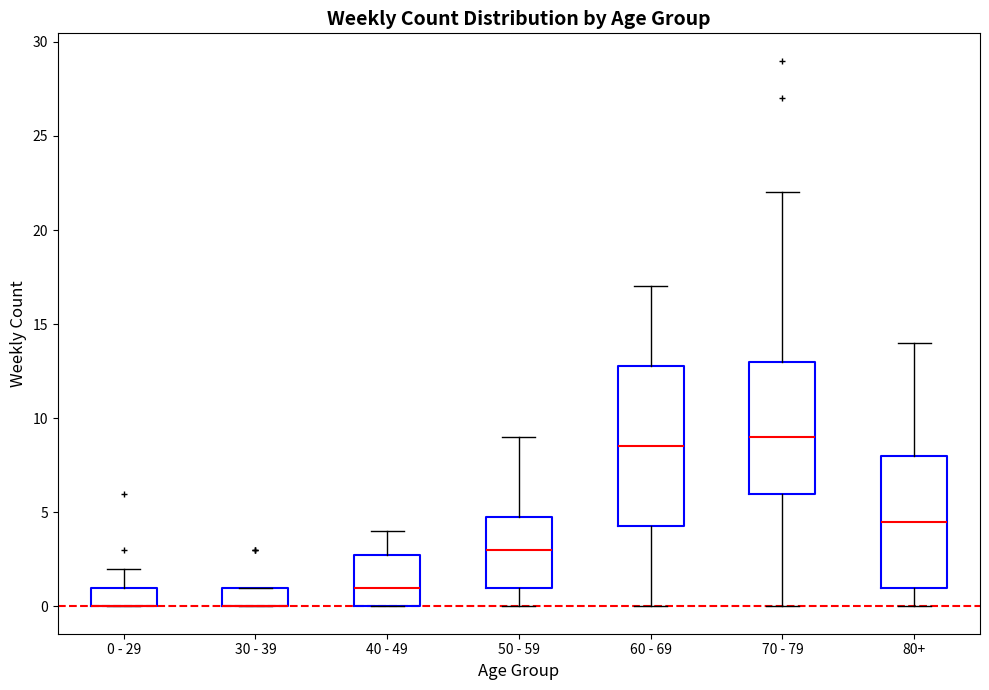

Reading left to right, transcribe this box plot: for each box, give where its median line is, the range the box spans, and where its two whiskers end, as read against the y-axis. The values are not printed on the chart, so give them approximately, as read against the axis.

0 - 29: median 0.0 (drawn on the box's lower edge), box 0.0 to 1.0, whiskers 0.0 to 2.0
30 - 39: median 0.0 (drawn on the box's lower edge), box 0.0 to 1.0, whiskers 0.0 to 1.0
40 - 49: median 1.0, box 0.0 to 3.0, whiskers 0.0 to 4.0
50 - 59: median 3.0, box 1.0 to 5.0, whiskers 0.0 to 9.0
60 - 69: median 8.5, box 4.5 to 13.0, whiskers 0.0 to 17.0
70 - 79: median 9.0, box 6.0 to 13.0, whiskers 0.0 to 22.0
80+: median 4.5, box 1.0 to 8.0, whiskers 0.0 to 14.0